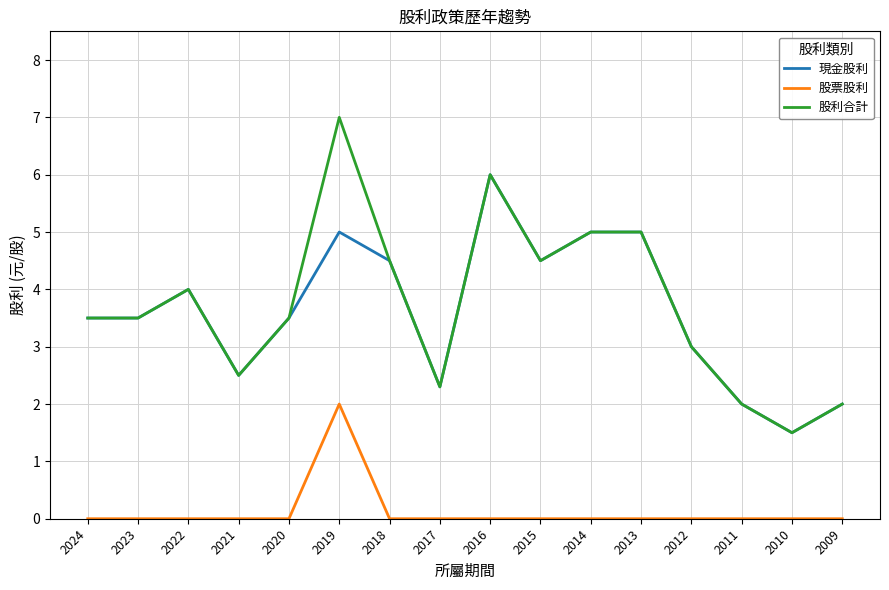

Reading left to right, extract all data points from this chart.

現金股利: 2024=3.5	2023=3.5	2022=4.0	2021=2.5	2020=3.5	2019=5.0	2018=4.5	2017=2.3	2016=6.0	2015=4.5	2014=5.0	2013=5.0	2012=3.0	2011=2.0	2010=1.5	2009=2.0
股票股利: 2024=0.0	2023=0.0	2022=0.0	2021=0.0	2020=0.0	2019=2.0	2018=0.0	2017=0.0	2016=0.0	2015=0.0	2014=0.0	2013=0.0	2012=0.0	2011=0.0	2010=0.0	2009=0.0
股利合計: 2024=3.5	2023=3.5	2022=4.0	2021=2.5	2020=3.5	2019=7.0	2018=4.5	2017=2.3	2016=6.0	2015=4.5	2014=5.0	2013=5.0	2012=3.0	2011=2.0	2010=1.5	2009=2.0